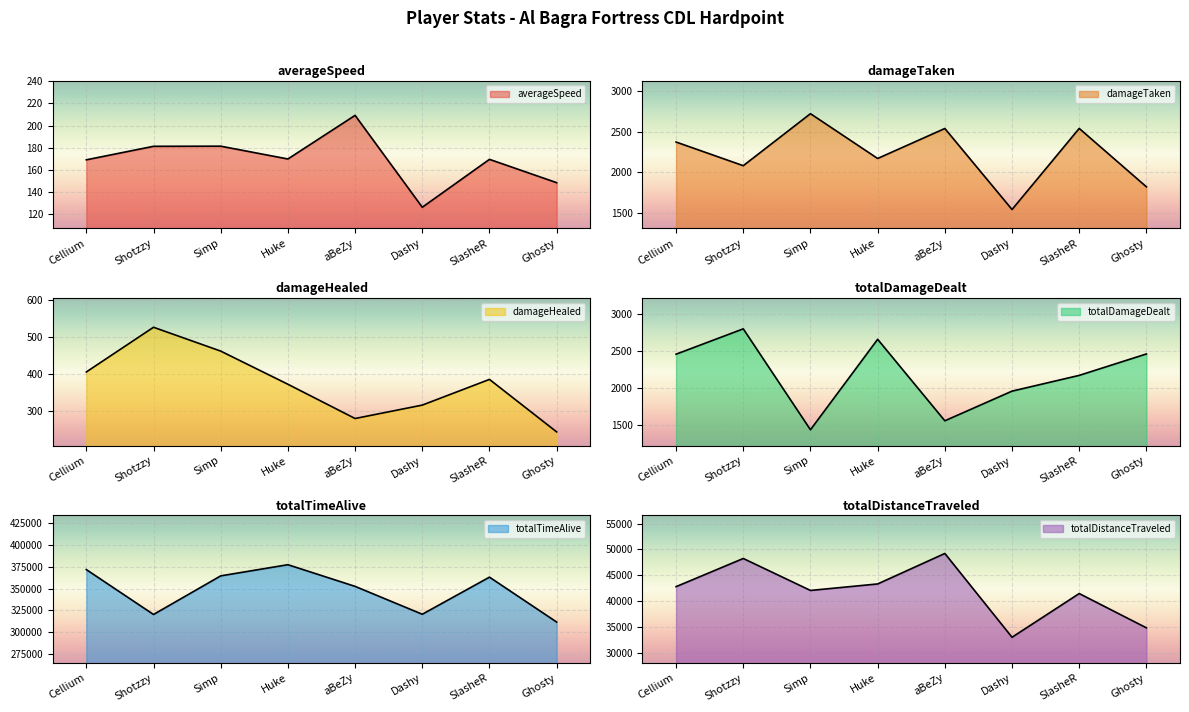

The value of totalDamageDealt at Huke is 4285.7. True or false?

False